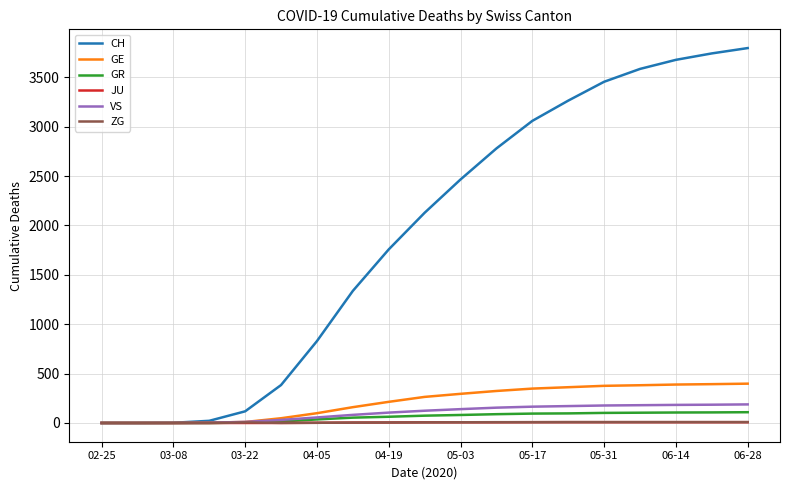

Which series has the largest range (max minus min)?

CH